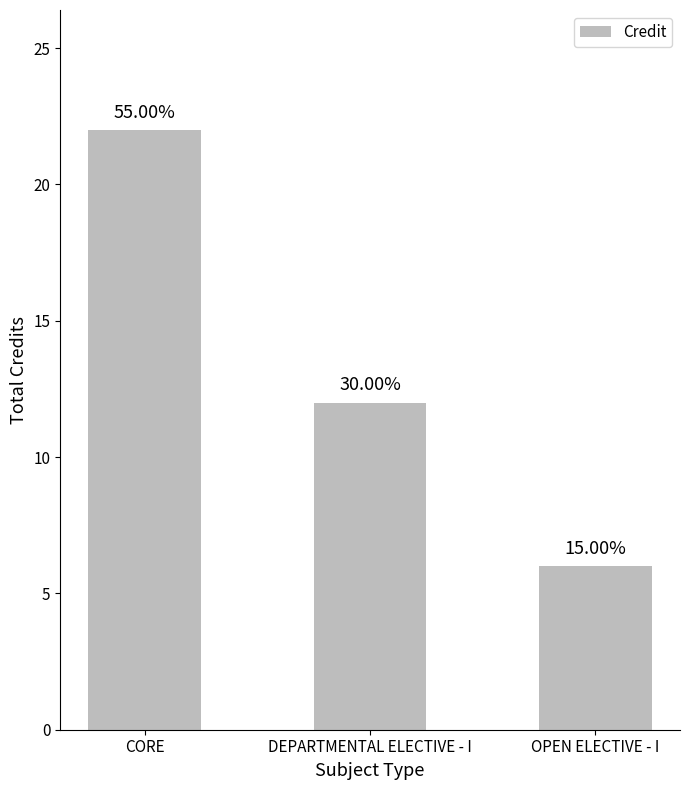

What is the minimum value shown in the chart?

6